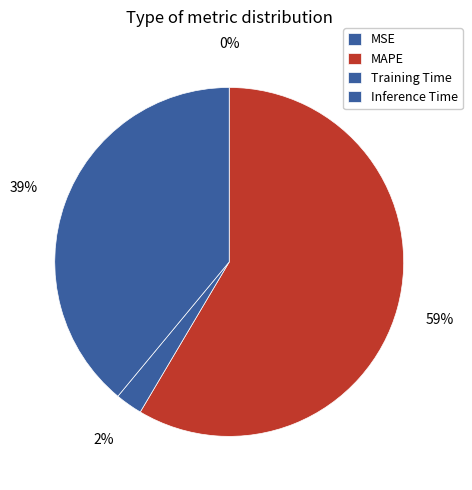

To the nearest percent, what percentage of the pie is Inference Time?

39%